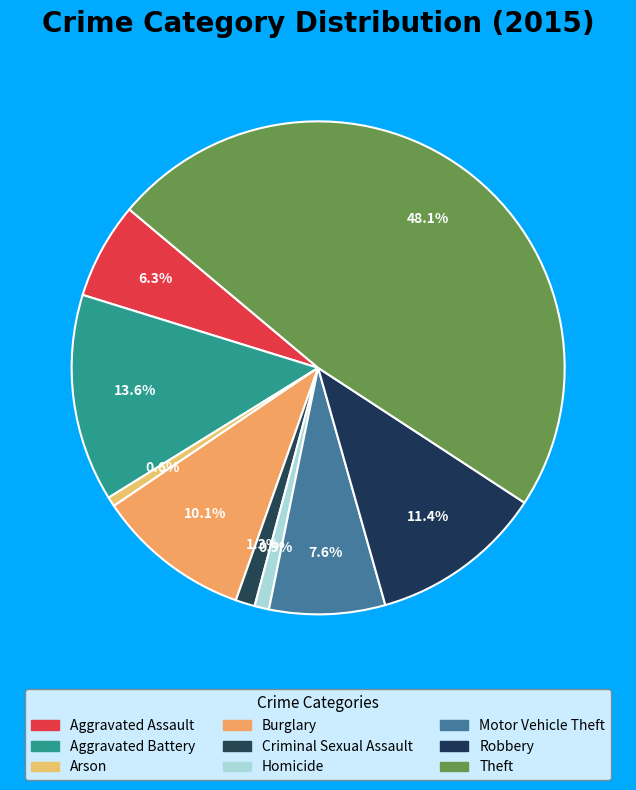

Between Arson and Criminal Sexual Assault, which is larger?

Criminal Sexual Assault